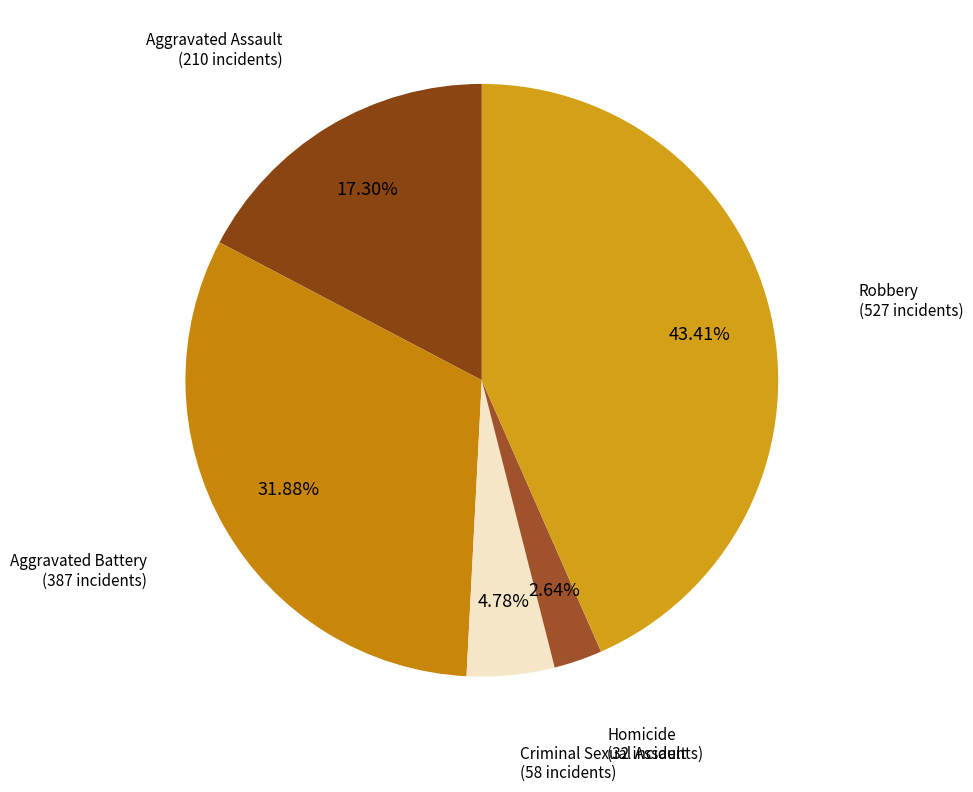

How many segments does this pie chart have?

5